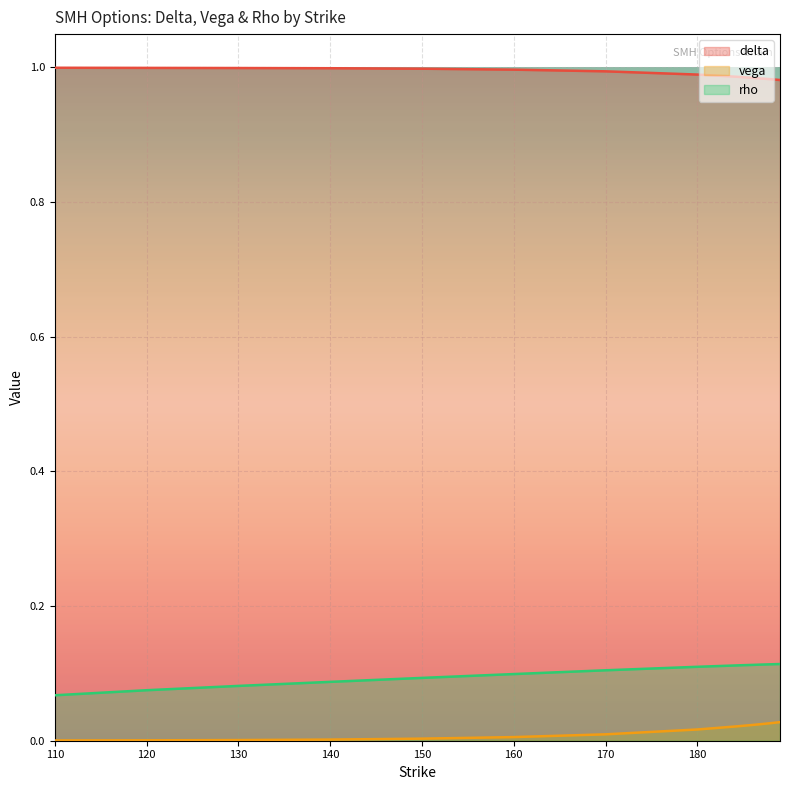

Reading left to right, transcribe all the data shown in this chart.

delta: 1.0	1.0	1.0	1.0	1.0	1.0	1.0	1.0	1.0	1.0	1.0	1.0	1.0	1.0	1.0
vega: 0.0	0.0	0.0	0.0	0.0	0.0	0.0	0.0	0.0	0.0	0.0	0.0	0.0	0.0	0.0
rho: 0.1	0.1	0.1	0.1	0.1	0.1	0.1	0.1	0.1	0.1	0.1	0.1	0.1	0.1	0.1